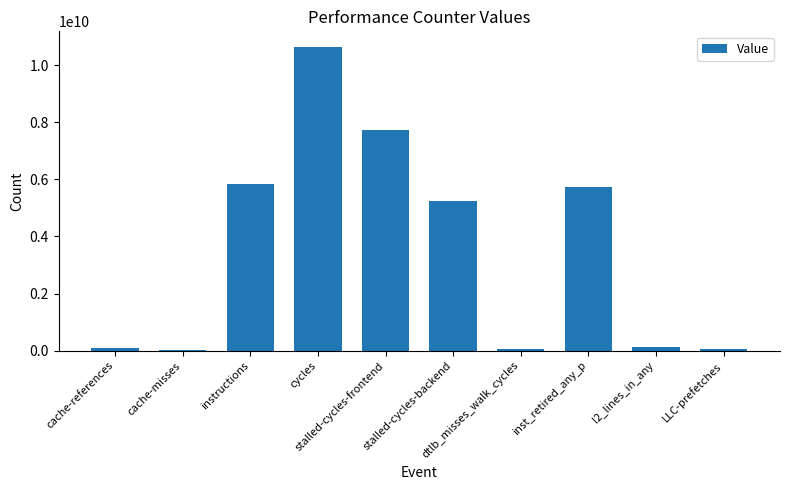

How many values are below 5256532494?

5